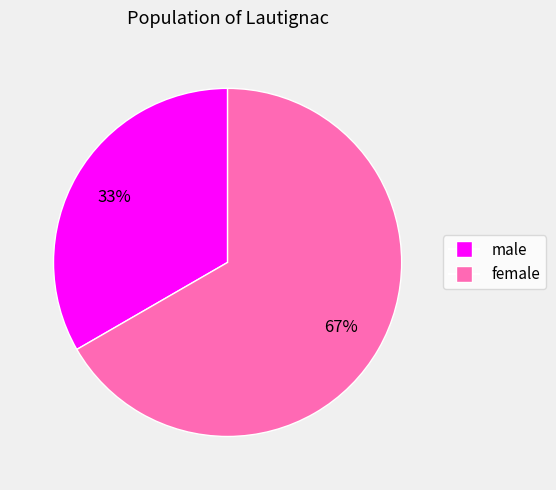

Is there any slice that represents more than half of the pie?

Yes